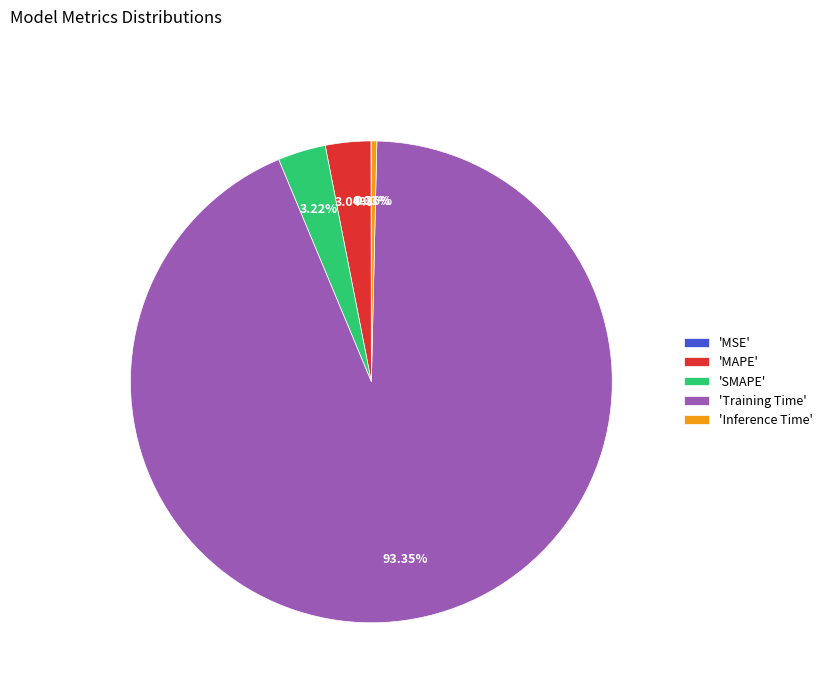

Is there any slice that represents more than half of the pie?

Yes